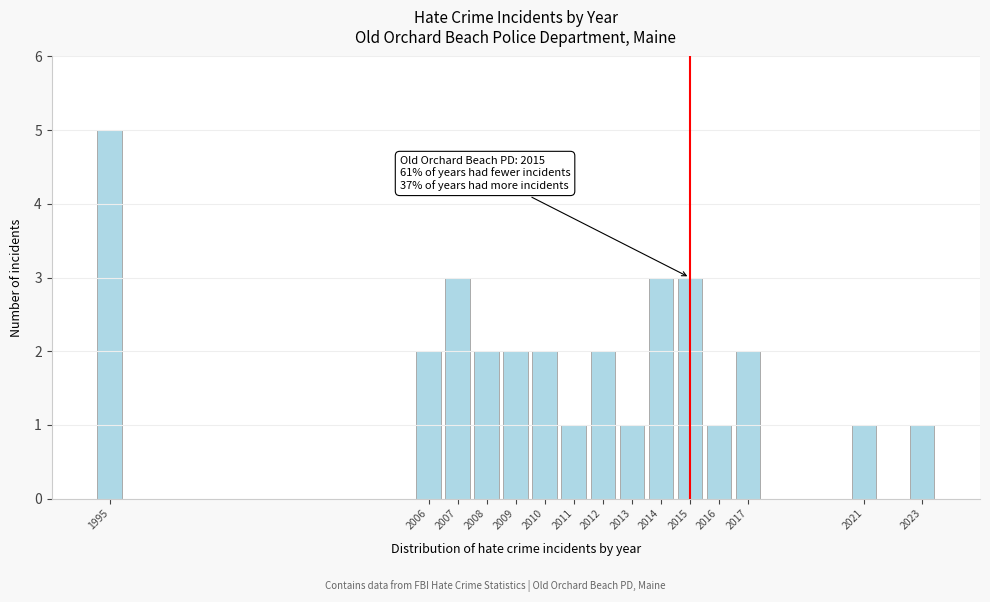

Reading right to left, list all the values displayed in this chart.

1	1	2	1	3	3	1	2	1	2	2	2	3	2	5